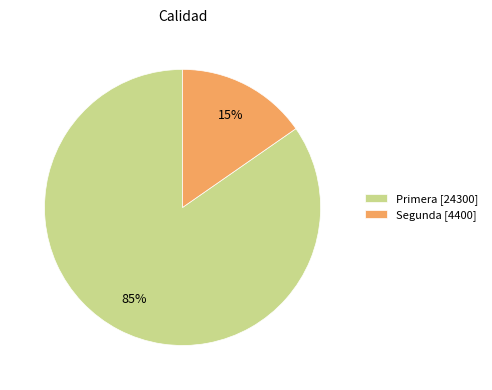

To the nearest percent, what is the average slice percentage?

50%